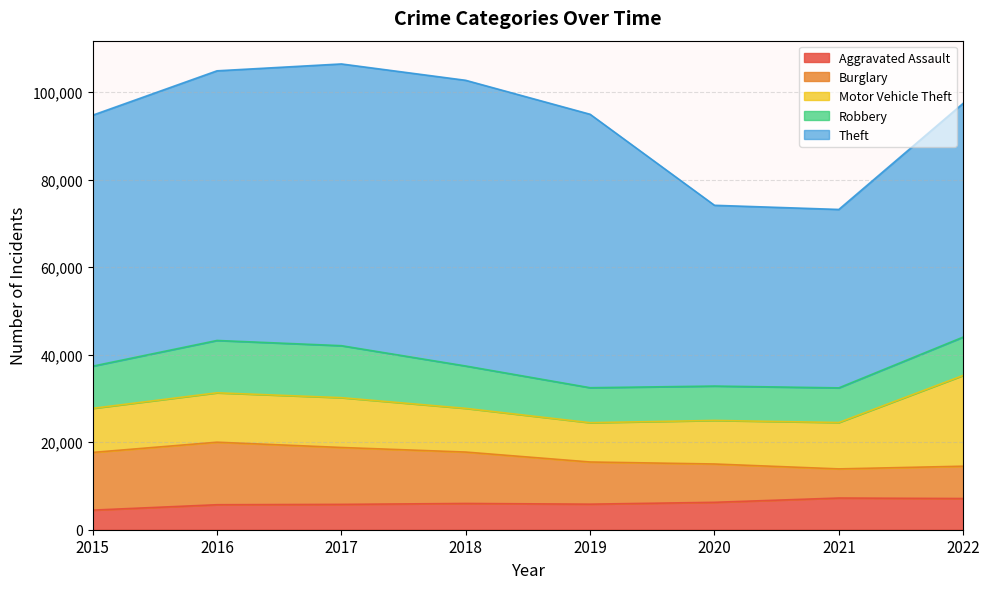

Reading left to right, what are all the values shown in this chart?

Aggravated Assault: 4480	5712	5793	6001	5840	6263	7243	7129
Burglary: 13184	14289	13001	11746	9639	8756	6658	7387
Motor Vehicle Theft: 10068	11286	11380	9983	8977	9952	10595	20740
Robbery: 9638	11960	11880	9679	7994	7856	7920	8767
Theft: 57350	61618	64380	65284	62484	41308	40769	53421